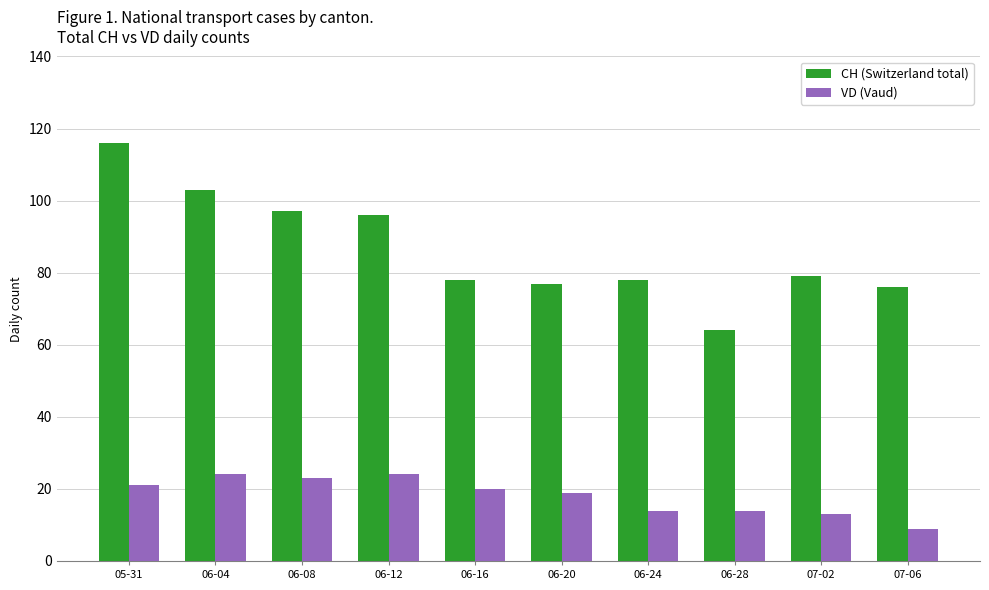

What is the difference between the maximum and minimum values in the VD (Vaud) series?

15